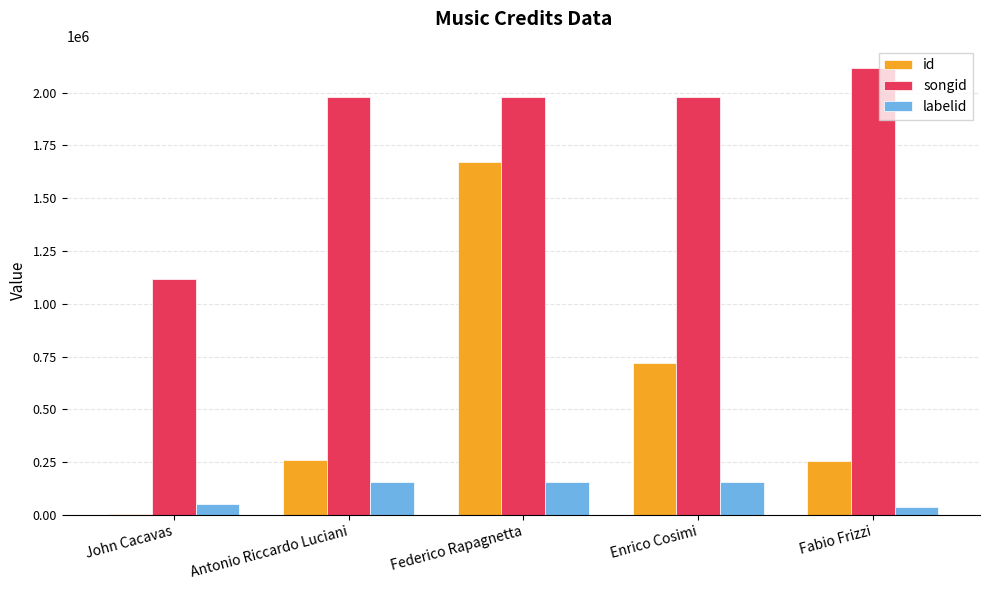

Which series has the largest total across all categories?

songid